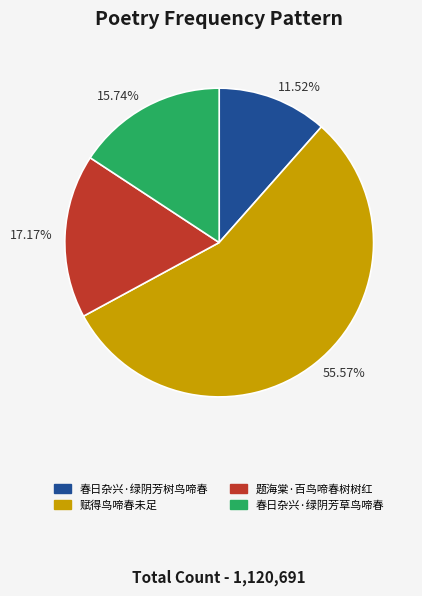

What percentage do 春日杂兴·绿阴芳树鸟啼春 and 赋得鸟啼春未足 together represent?

67.1%